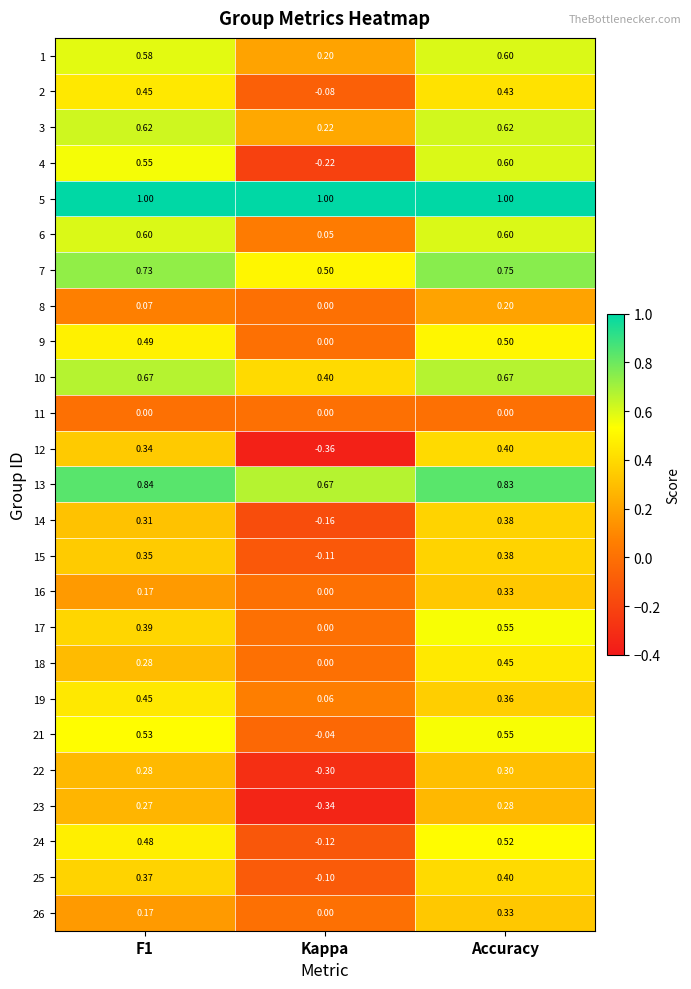

Where is 1 nearest to the value 0?

Kappa